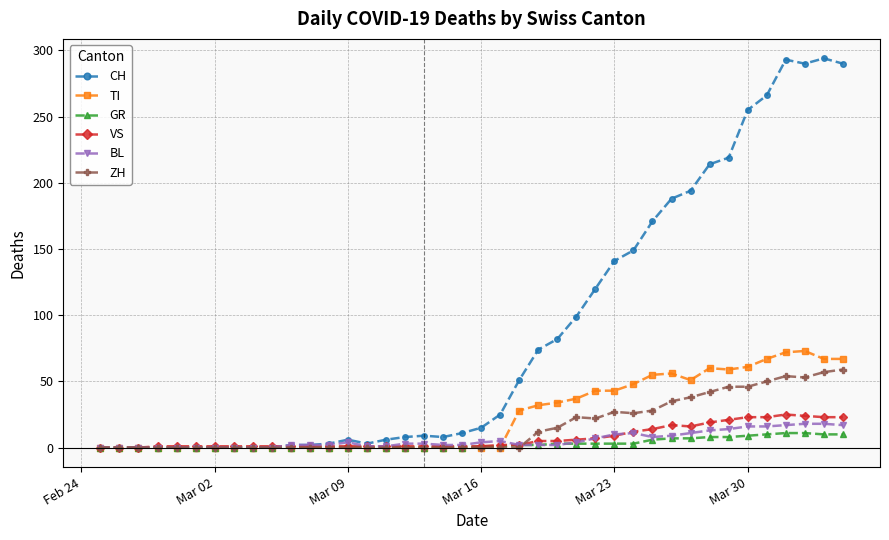

How many lines are shown in the chart?

6